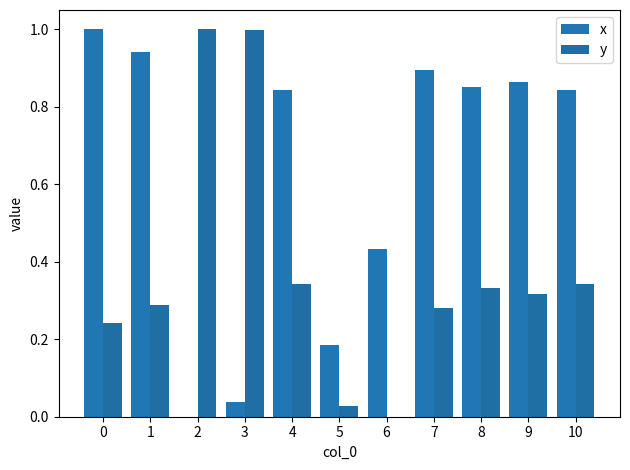

At which label is y closest to 0?

6